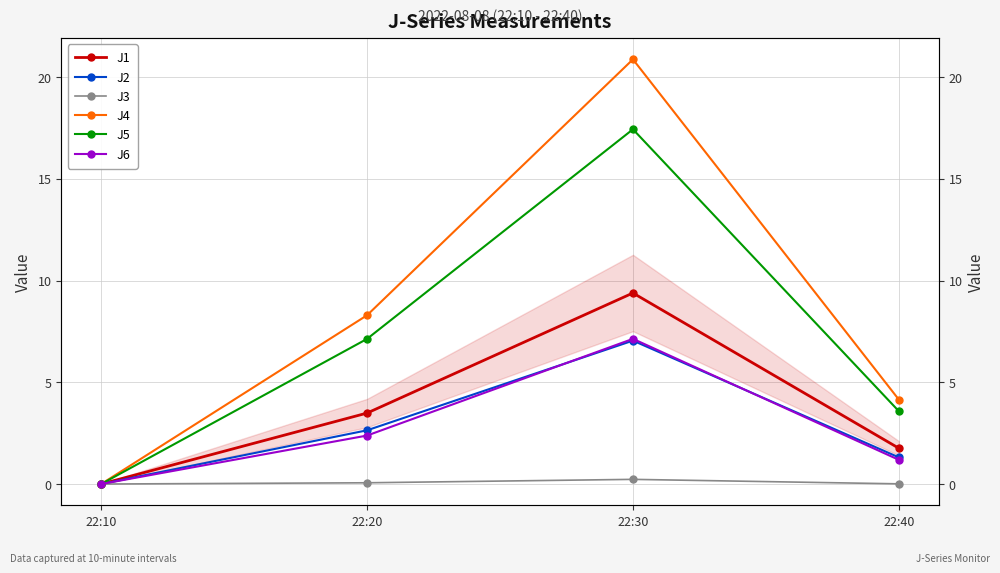

Which category has the highest value across all series?

22:30